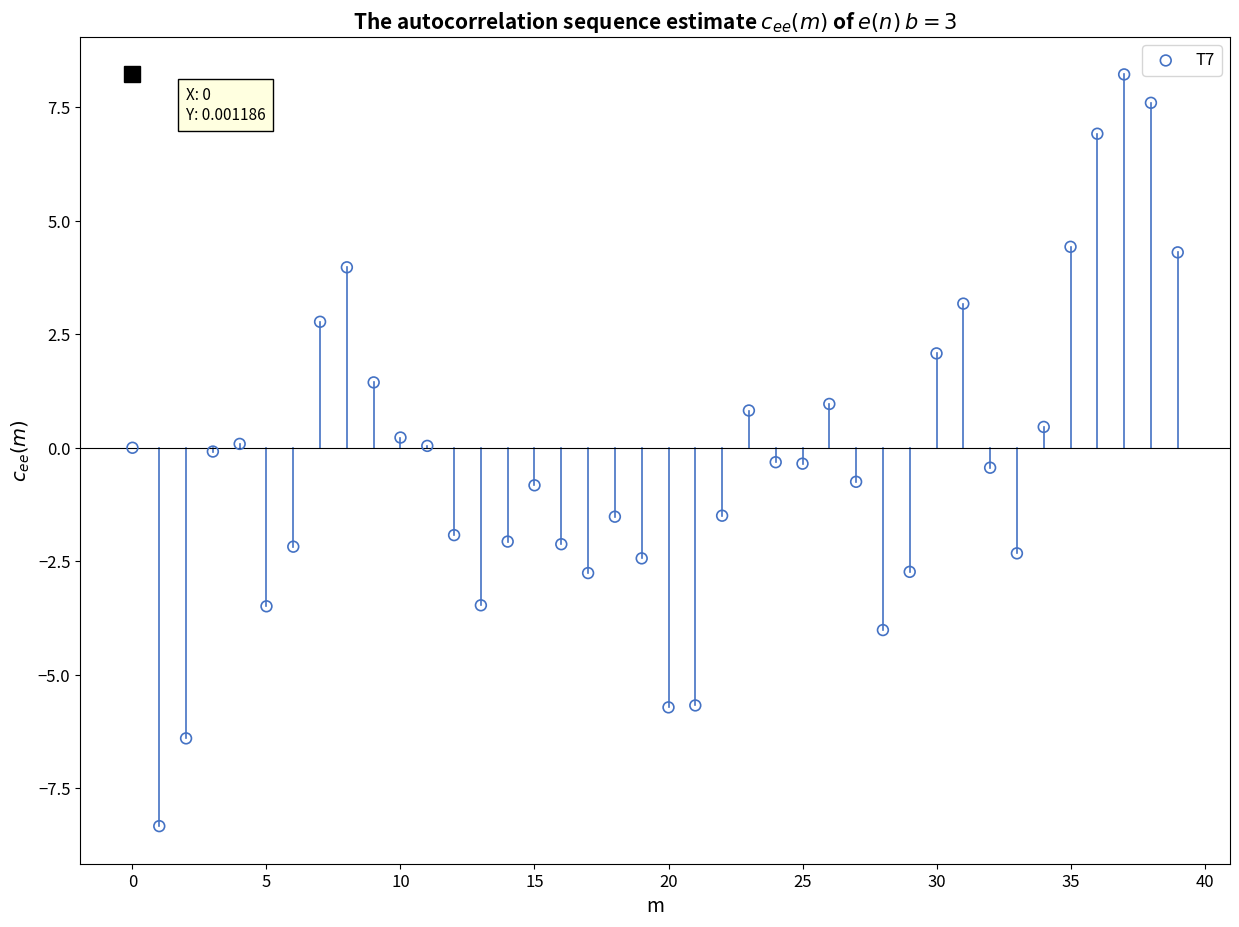

What is the range of Y values (max minus min)?

16.6